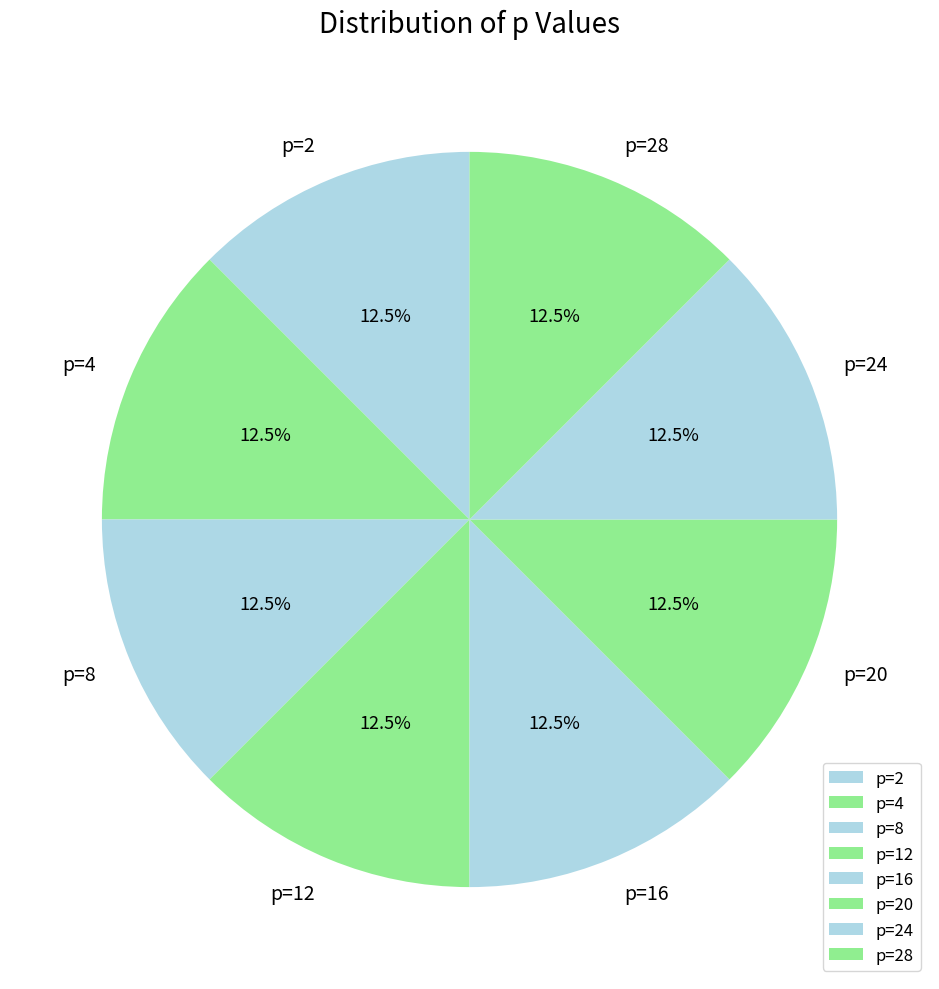

What portion of the pie excludes p=24?

87.5%